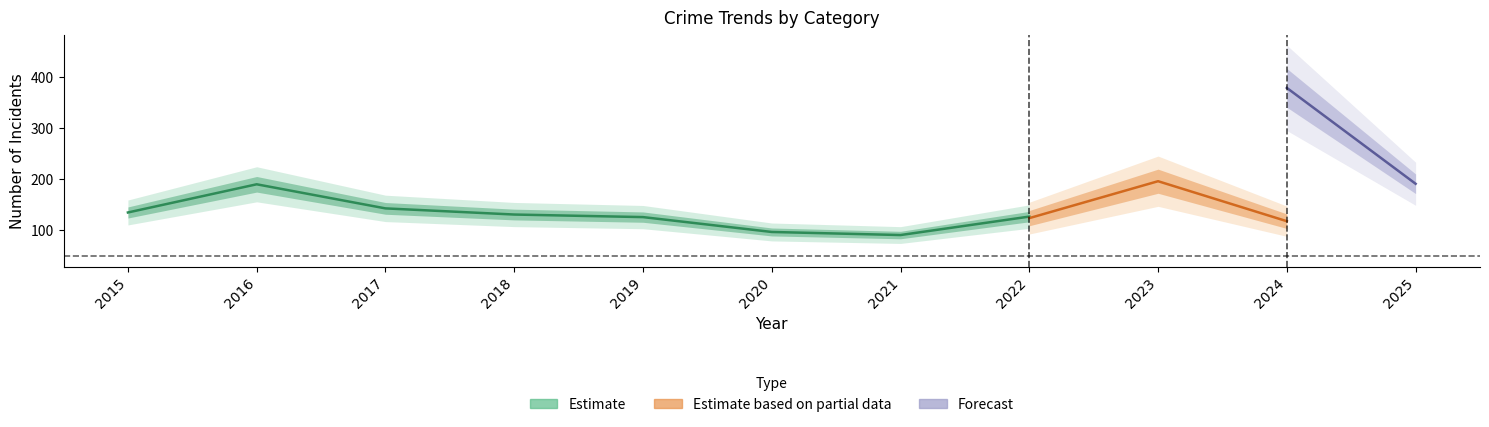

True or false: Total has more than 2 points higher than both neighbors.

False